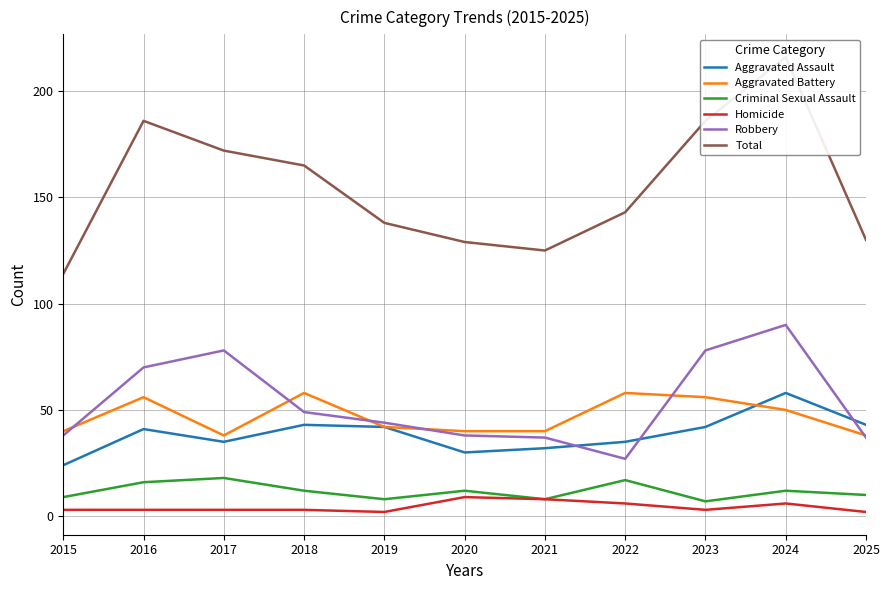

Reading right to left, extract all data points from this chart.

Aggravated Assault: 43	58	42	35	32	30	42	43	35	41	24
Aggravated Battery: 38	50	56	58	40	40	42	58	38	56	40
Criminal Sexual Assault: 10	12	7	17	8	12	8	12	18	16	9
Homicide: 2	6	3	6	8	9	2	3	3	3	3
Robbery: 37	90	78	27	37	38	44	49	78	70	38
Total: 130	216	186	143	125	129	138	165	172	186	114